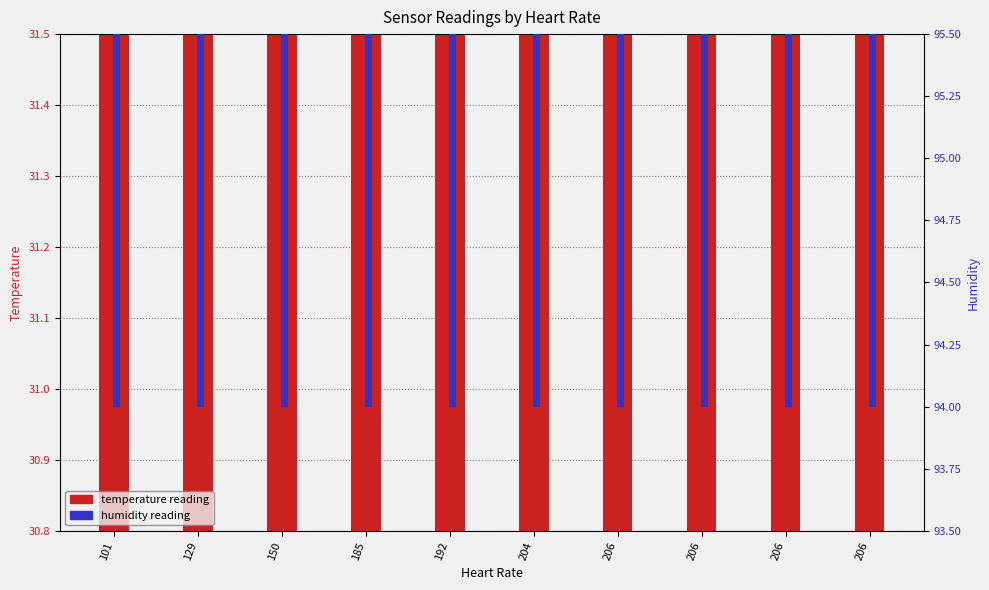

List the series in order of their peak value, lowest first.

rows__doc__d__temp, rows__doc__d__humidity